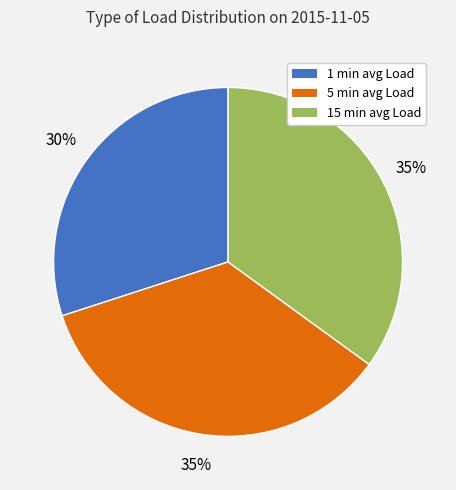

Do 1 min avg Load and 15 min avg Load together represent more than half of the pie?

Yes